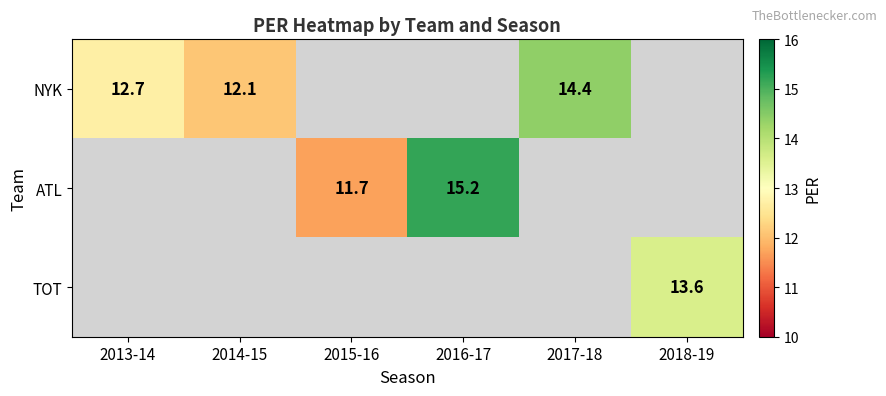

The value of ATL at 2016-17 is 15.2. True or false?

True